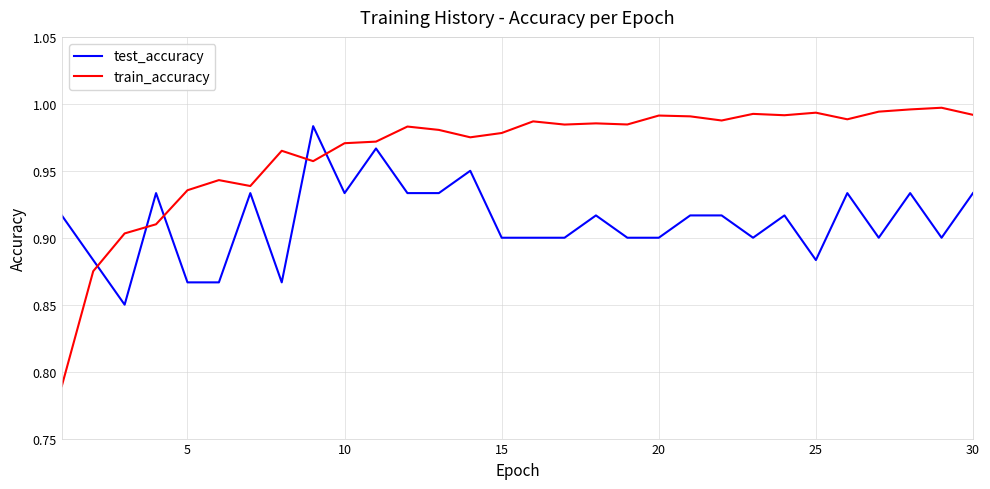

Which series has the largest range (max minus min)?

train_accuracy